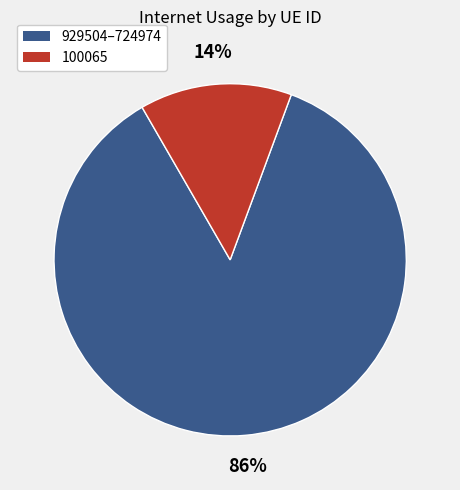

Is it true that 100065 is 14% of the pie?

True